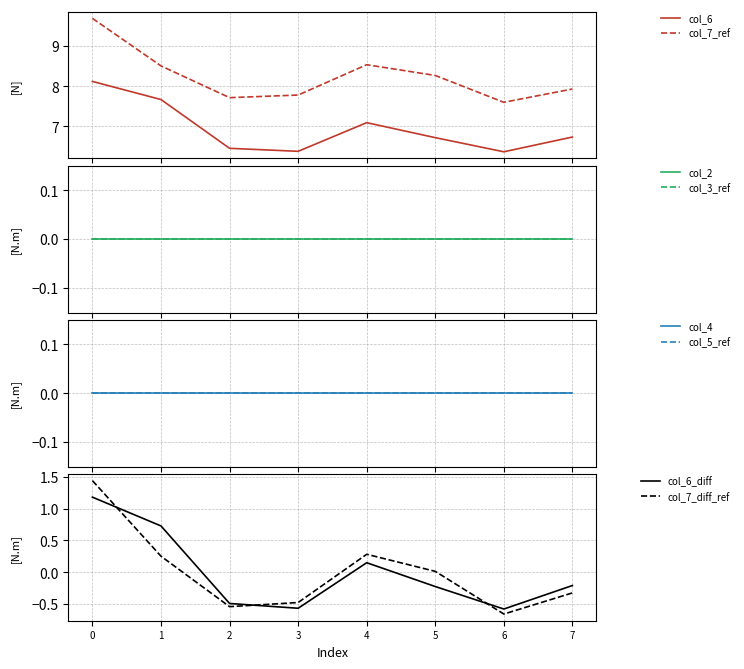

Does the chart have visible grid lines?

Yes